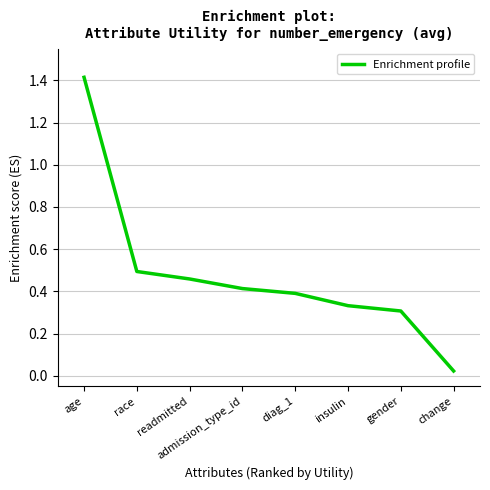

What is the sum of all values?

3.8